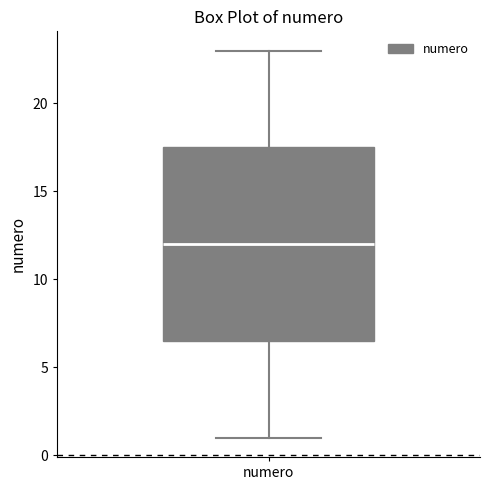

Read this box plot against the y-axis: the position of the median line, the range covered by the box, and the ends of both whiskers. The values are not printed on the chart, so give them approximately, as read against the axis.

median 12.0, box 6.5 to 17.5, whiskers 1.0 to 23.0